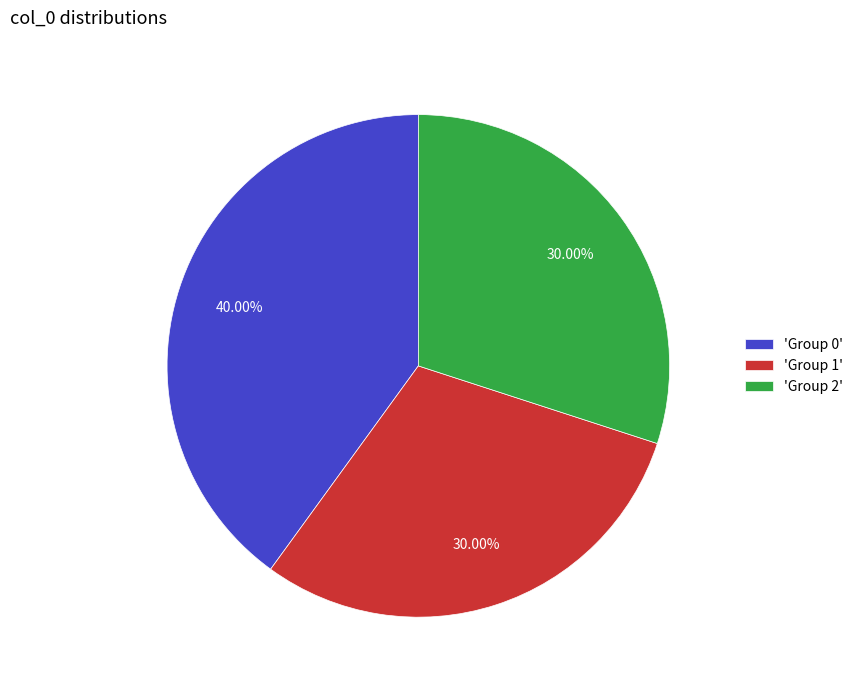

How many segments does this pie chart have?

3